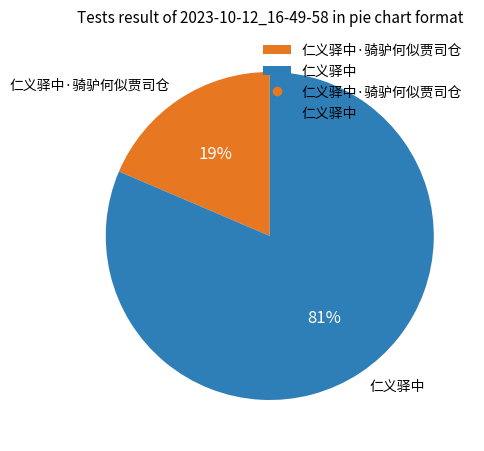

To the nearest percent, what portion does 仁义驿中·骑驴何似贾司仓 represent?

19%